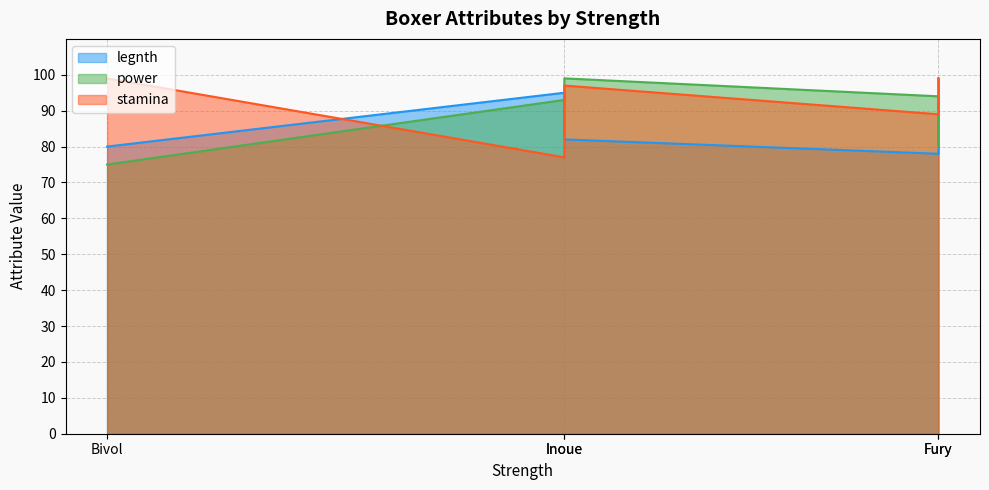

Which category has the lowest value in the power series?

Bivol